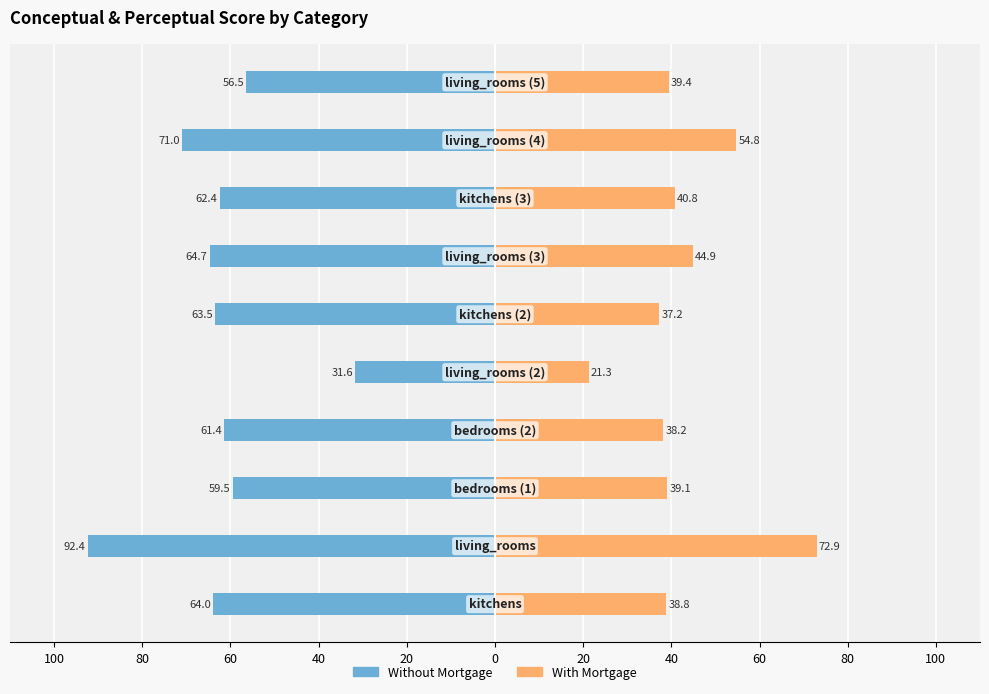

Are the bars grouped side by side (vs. stacked)?

Yes